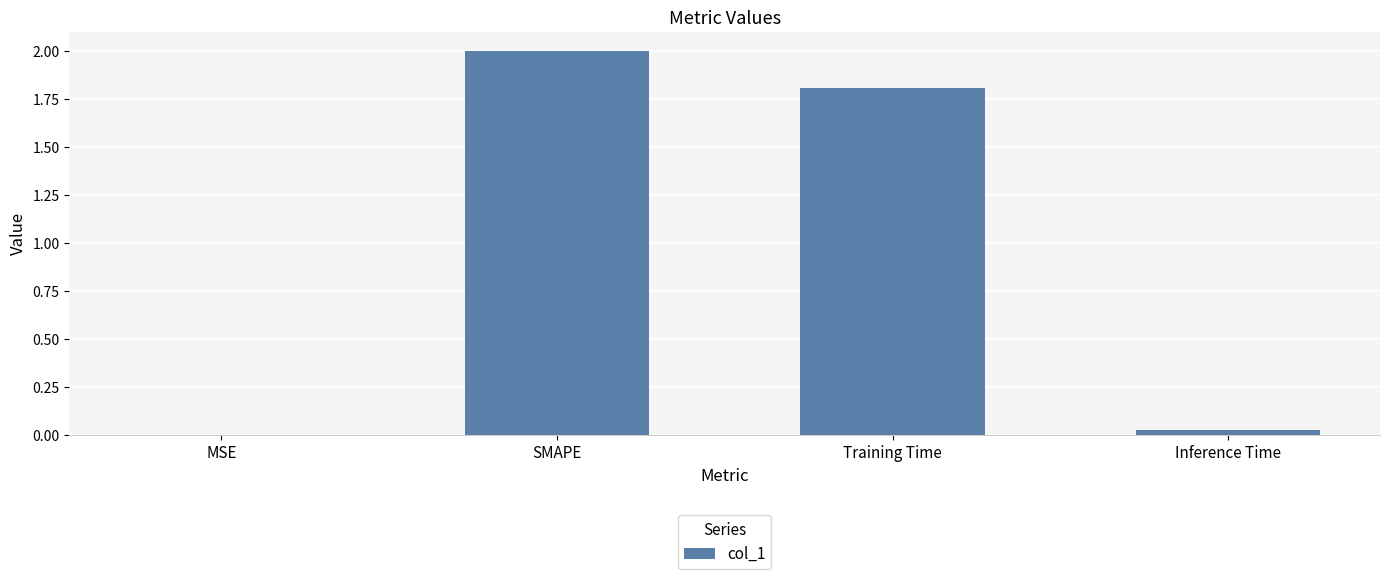

At which label is the value closest to 1?

Training Time